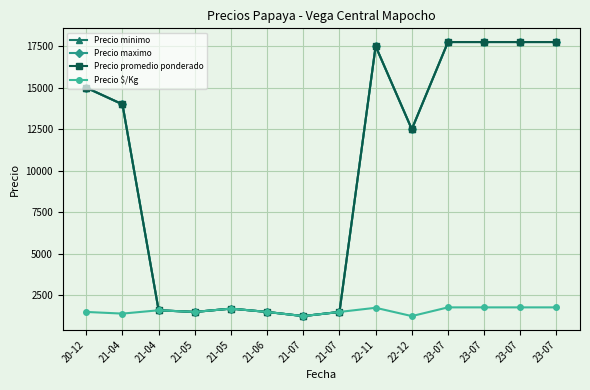

Where is the first local maximum for Precio $/Kg?

21-04